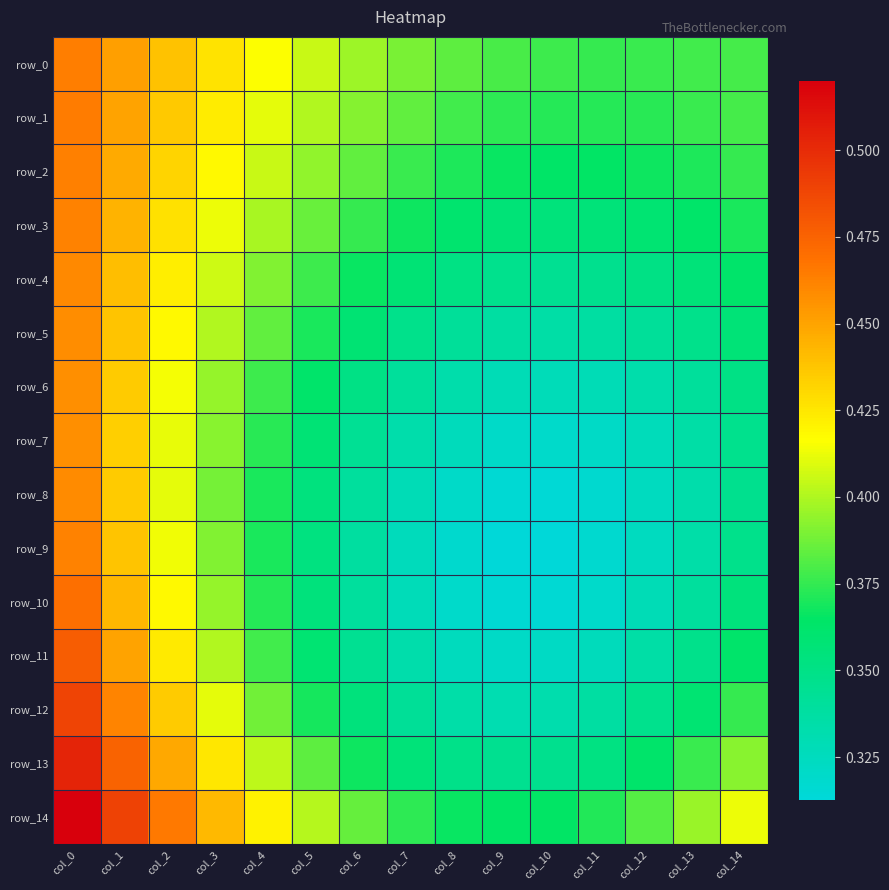

List the series in order of their peak value, highest first.

row_14, row_13, row_12, row_11, row_10, row_1, row_0, row_2, row_3, row_9, row_4, row_8, row_5, row_6, row_7